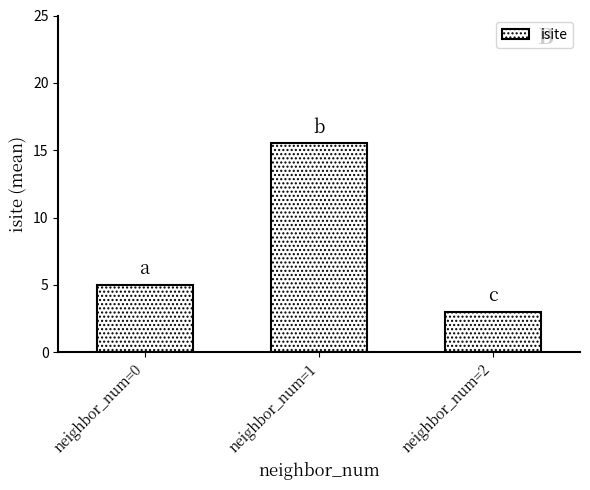

What is the change in value from neighbor_num=1 to neighbor_num=2?

-12.5